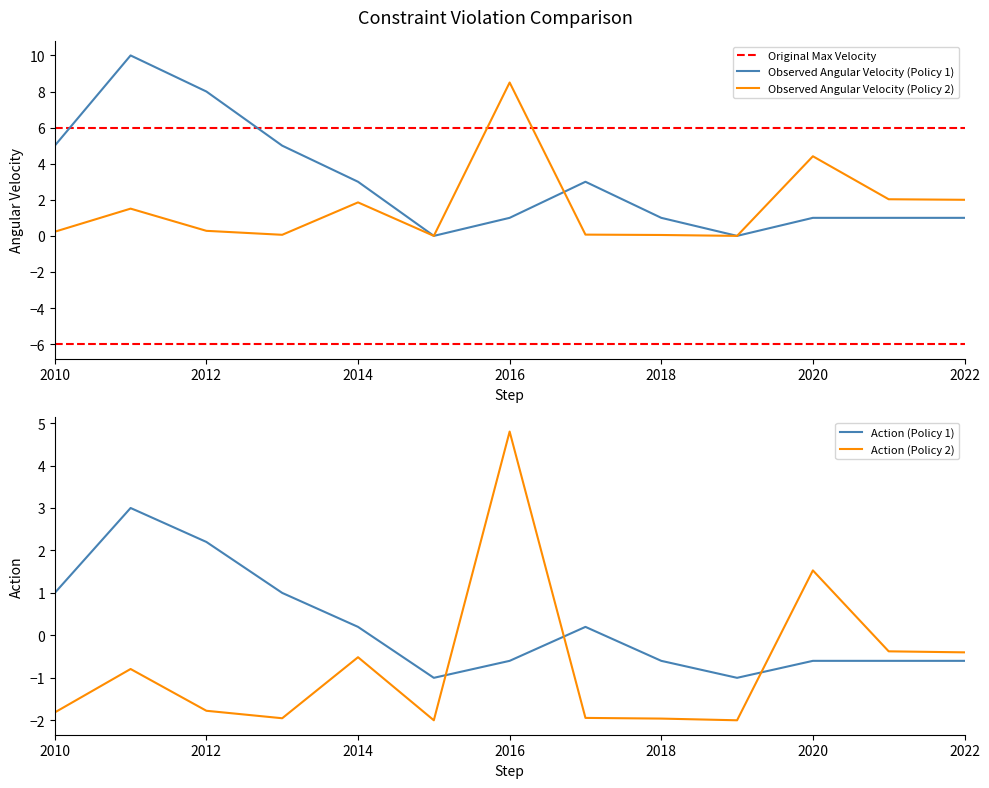

How many Count (Policy 1) values are between 1 and 5?

9